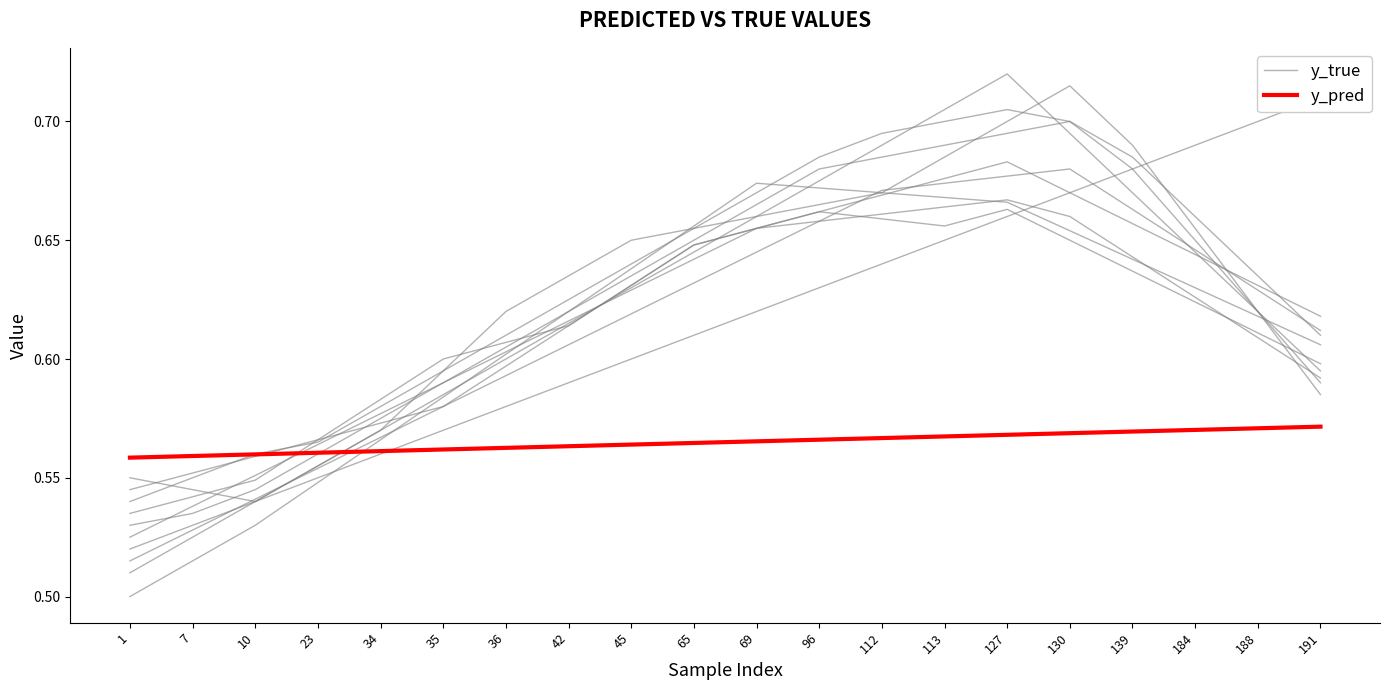

At how many categories does at least one series exceed 0?

20